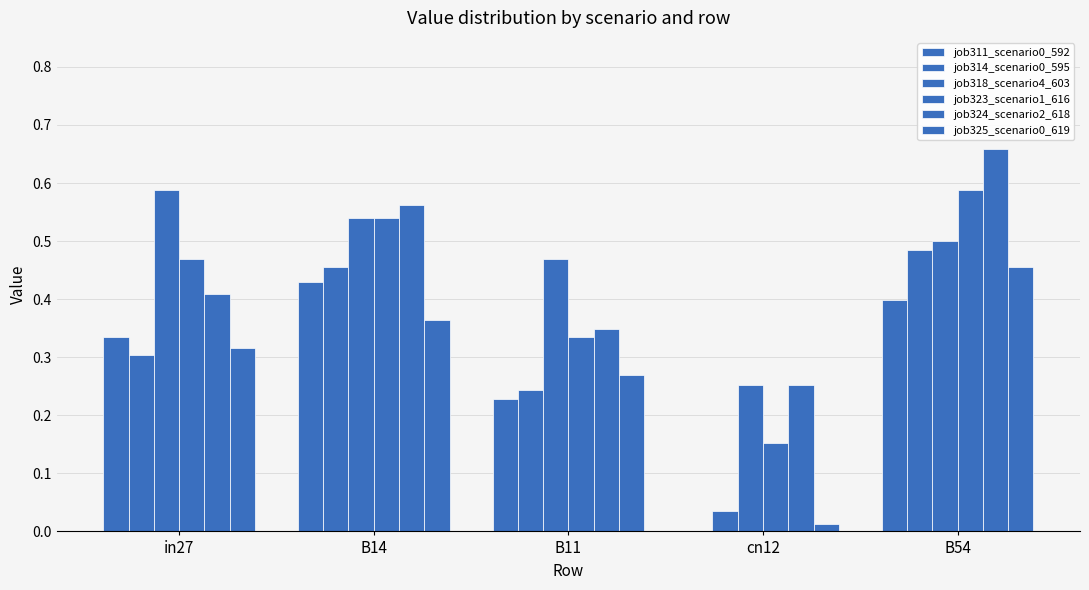

Are the bars grouped side by side (vs. stacked)?

Yes